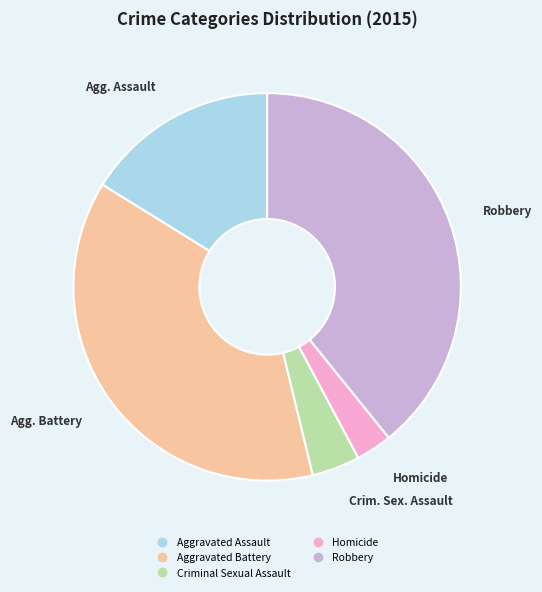

Is there a majority slice in this chart?

No